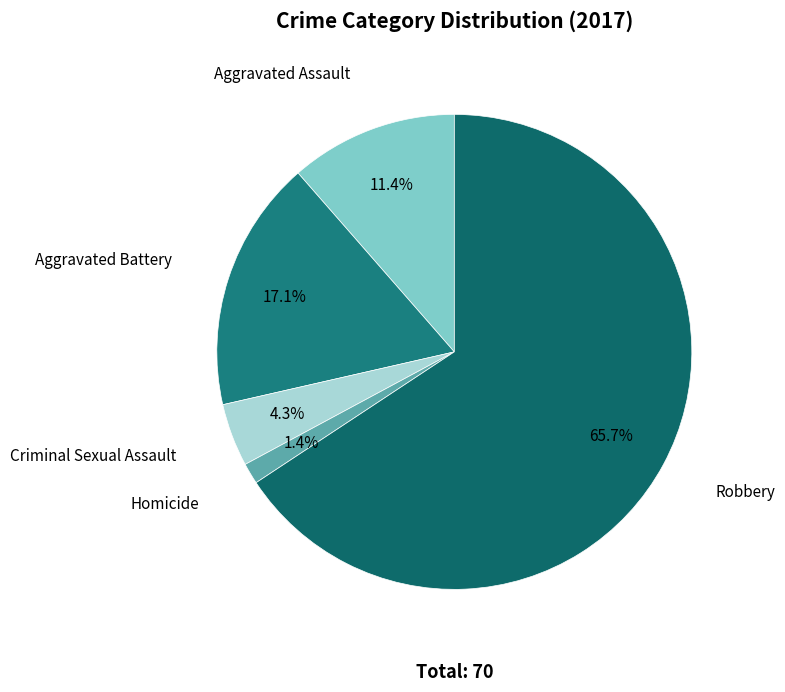

What percentage is the Criminal Sexual Assault slice, to the nearest percent?

4%